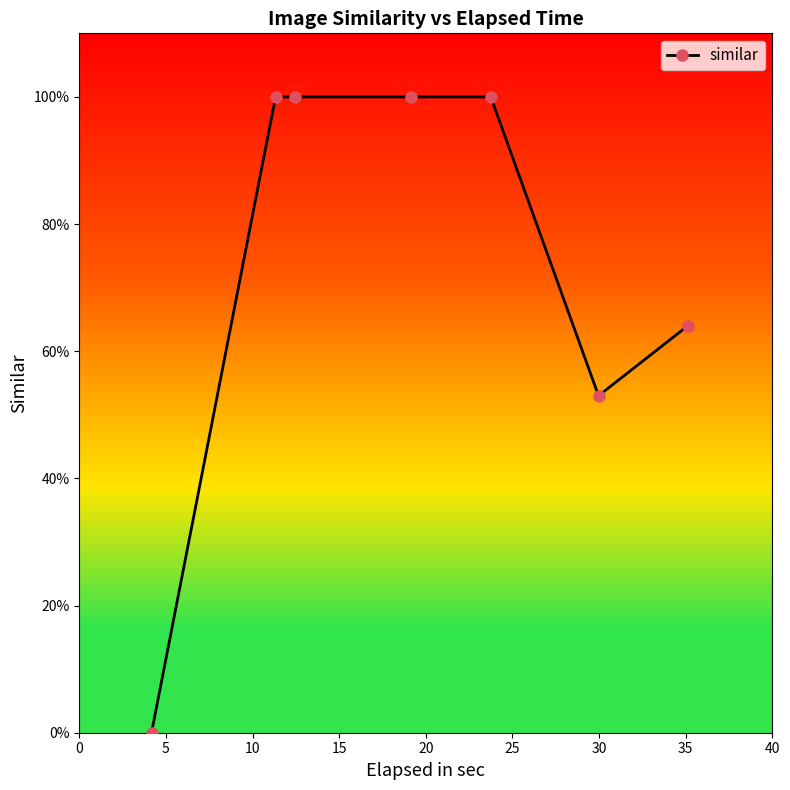

Is this an area chart (filled region under the line)?

No